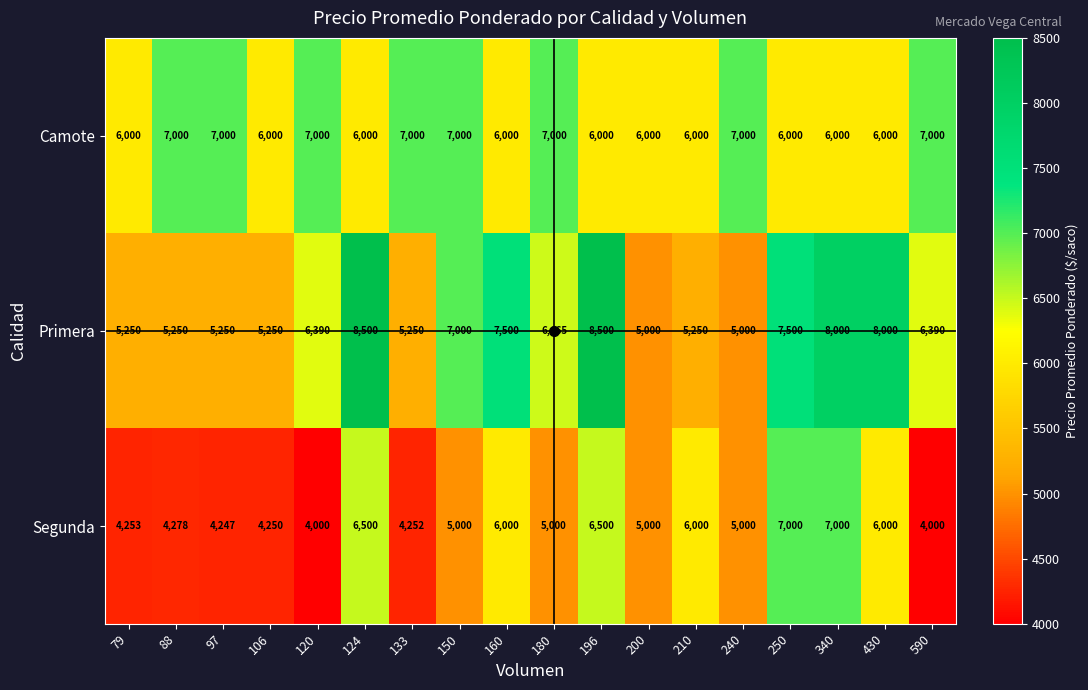

What is the smallest value displayed?

4000